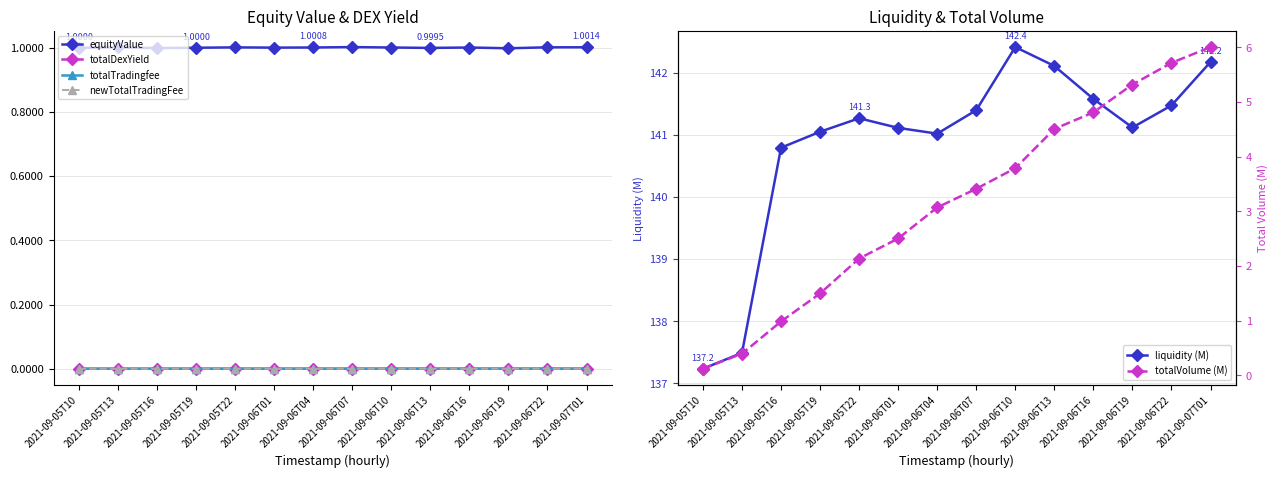

What is the average value of the totalVolume (M) series?

3.2